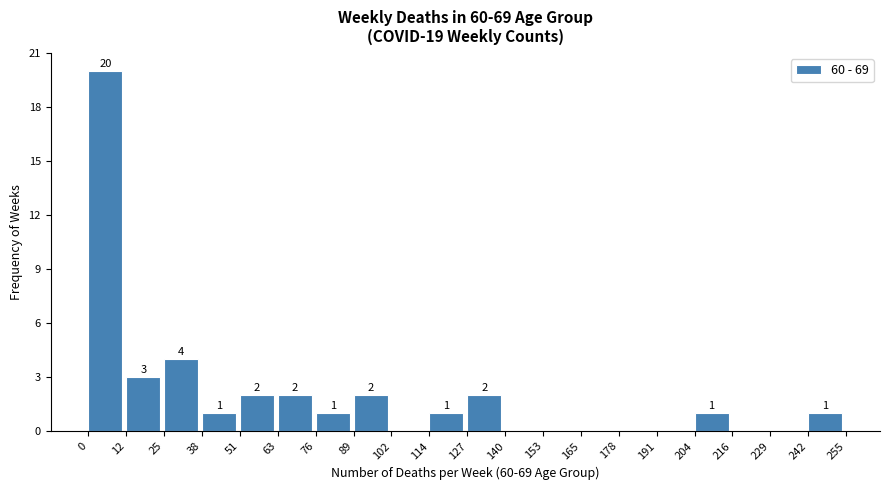

Which range on the x-axis has the tallest bar?

0 to 12